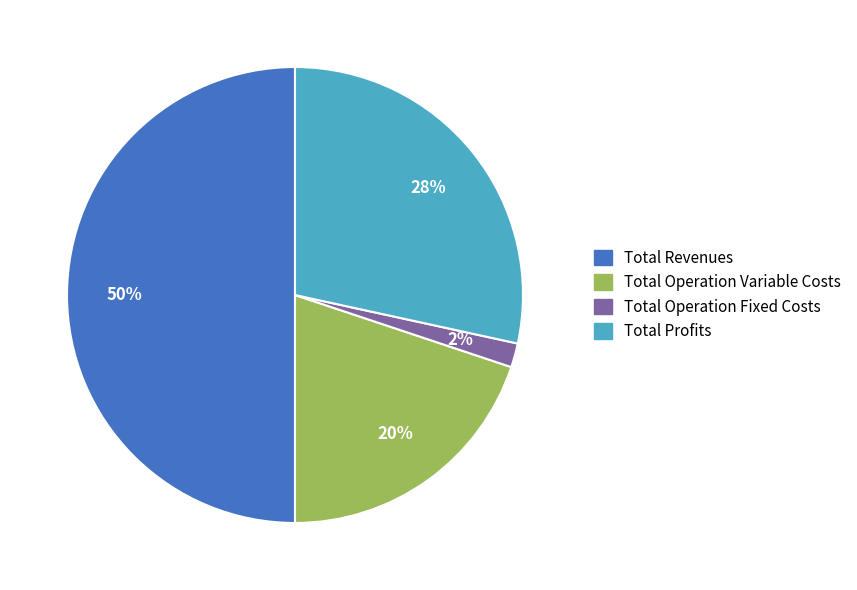

Does Total Operation Variable Costs account for over 50% of the chart?

No